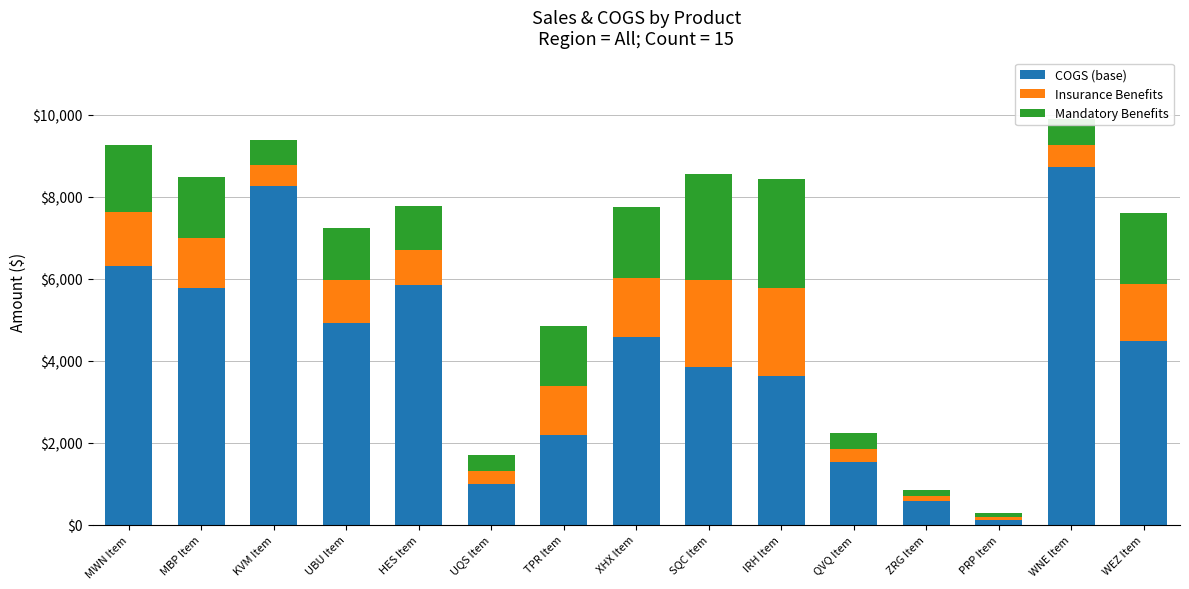

How many values in the COGS (base) series exceed 4481?

8